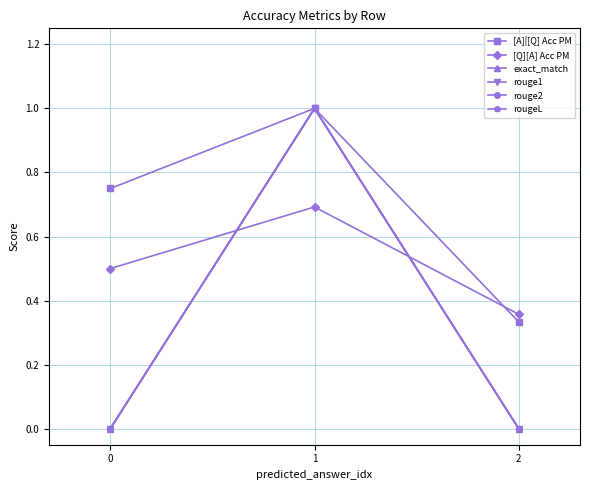

True or false: rouge1 has a value of -0.6 at 2.

False